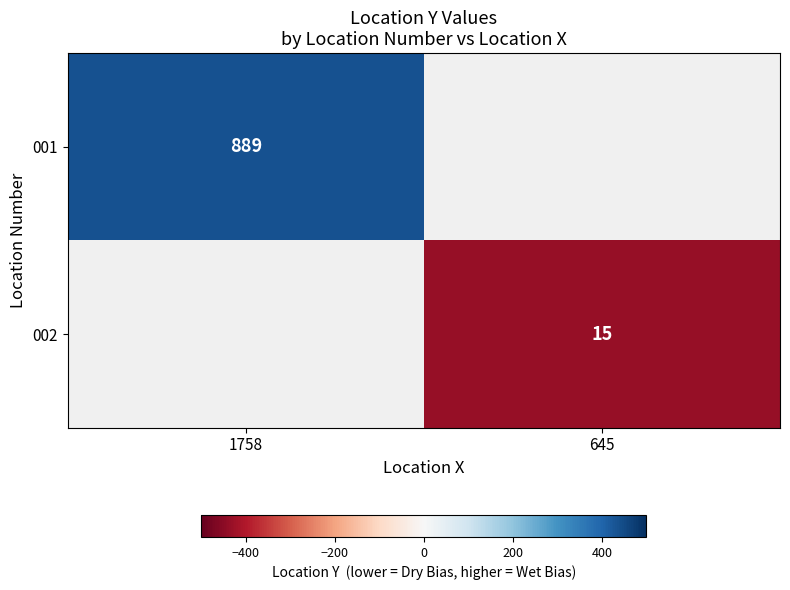

What is the smallest value displayed?

-437.0